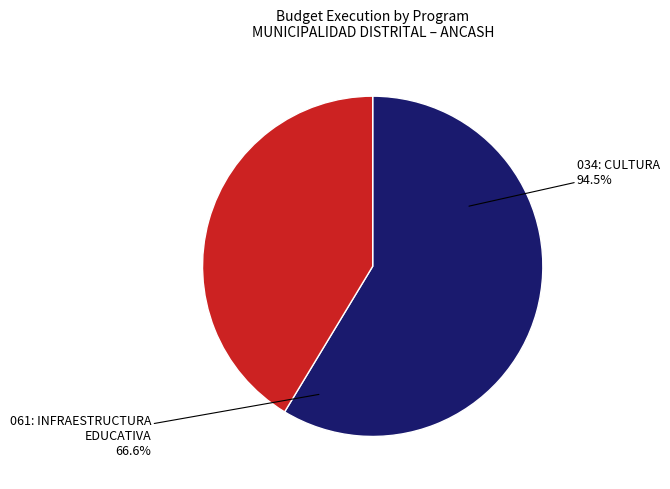

To the nearest percent, what is the average slice percentage?

50%